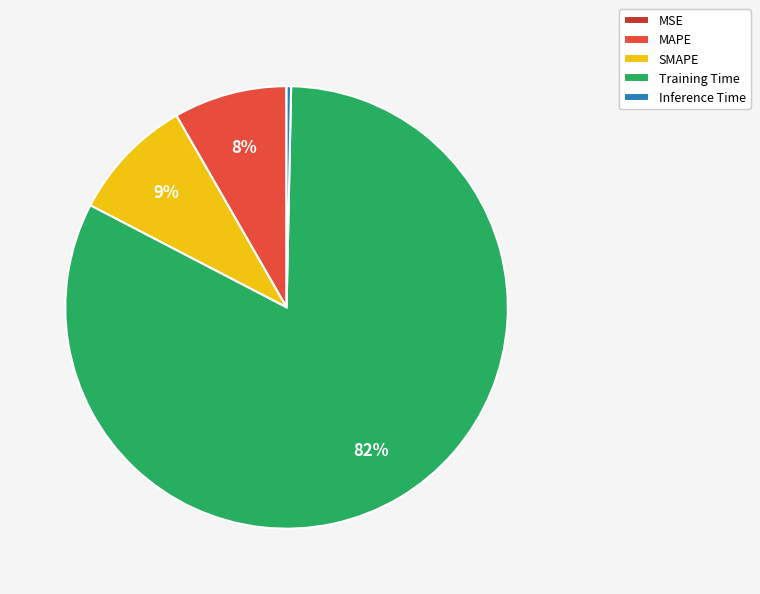

To the nearest percent, what is the average slice percentage?

20%